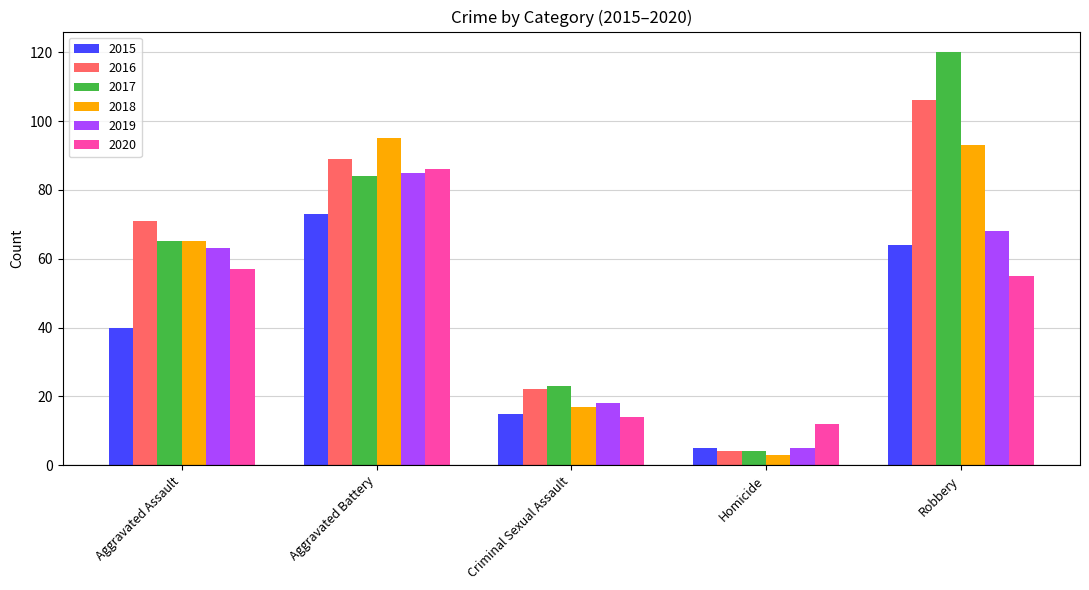

The value of 2016 at Homicide is 4. True or false?

True